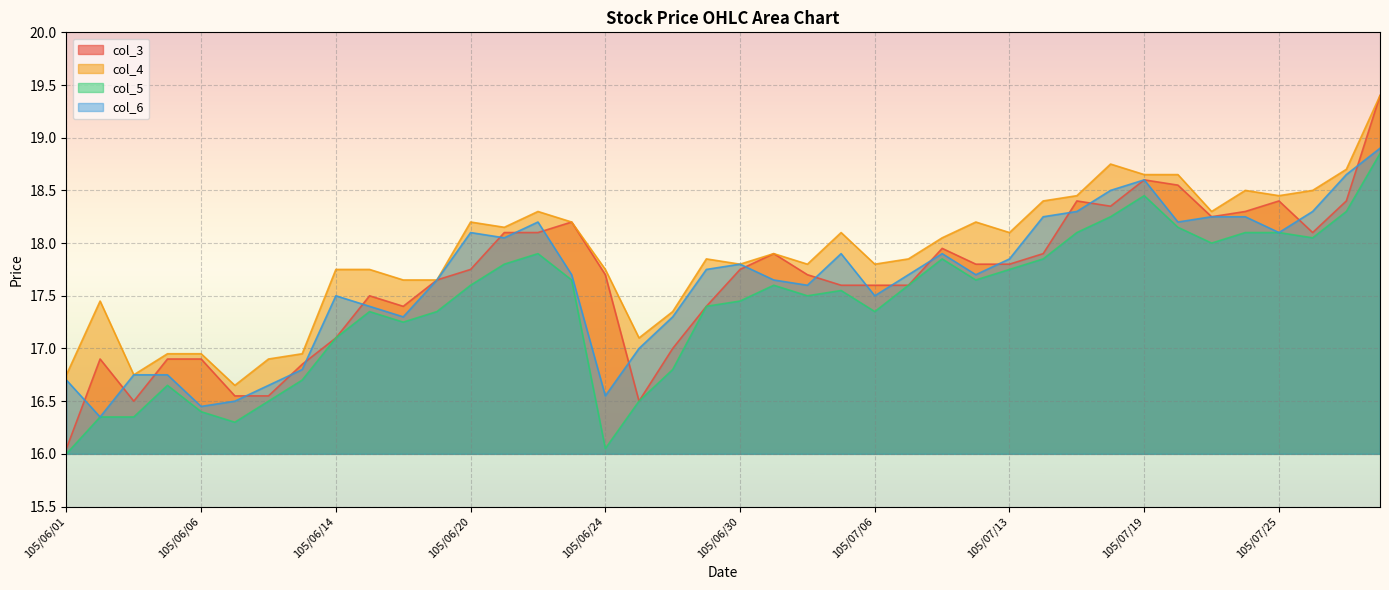

What is the difference between the col_5 values at 105/06/22 and 105/06/28?

1.1